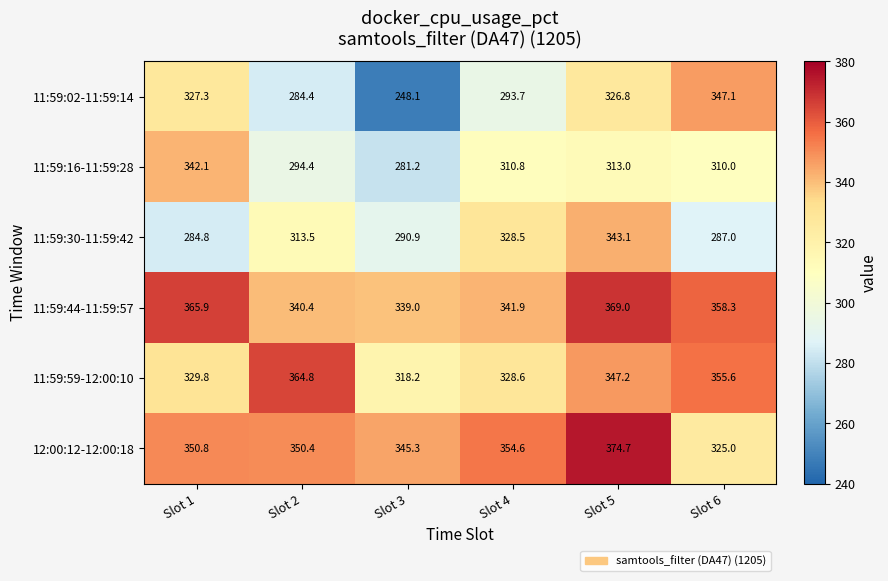

What is the smallest value displayed?

248.1